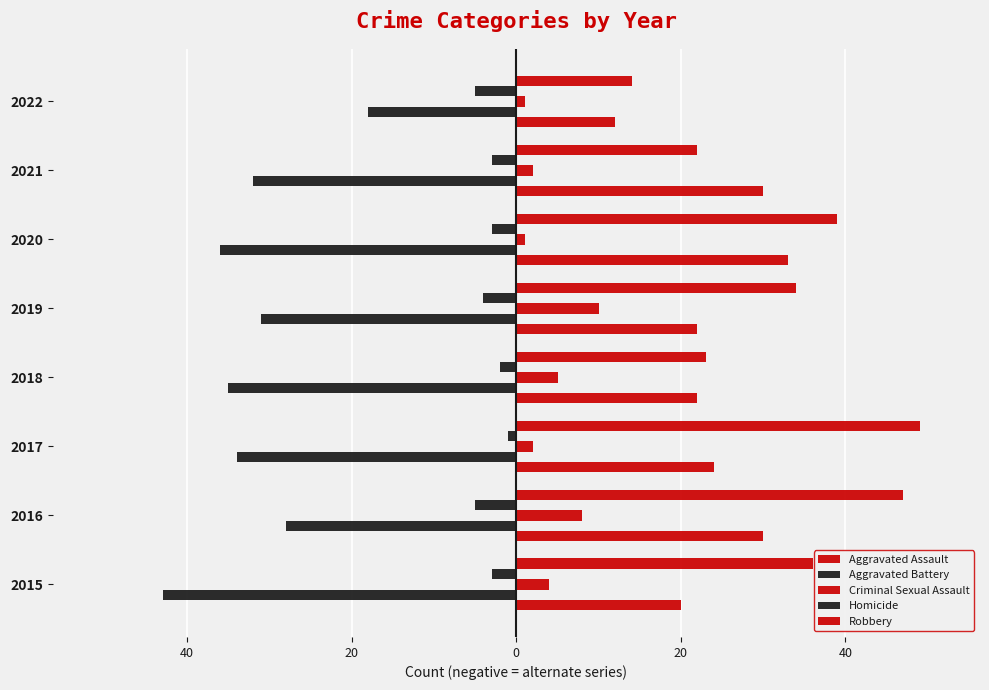

Reading left to right, list all the values displayed in this chart.

Aggravated Assault: 20	30	24	22	22	33	30	12
Aggravated Battery: -43	-28	-34	-35	-31	-36	-32	-18
Criminal Sexual Assault: 4	8	2	5	10	1	2	1
Homicide: -3	-5	-1	-2	-4	-3	-3	-5
Robbery: 36	47	49	23	34	39	22	14